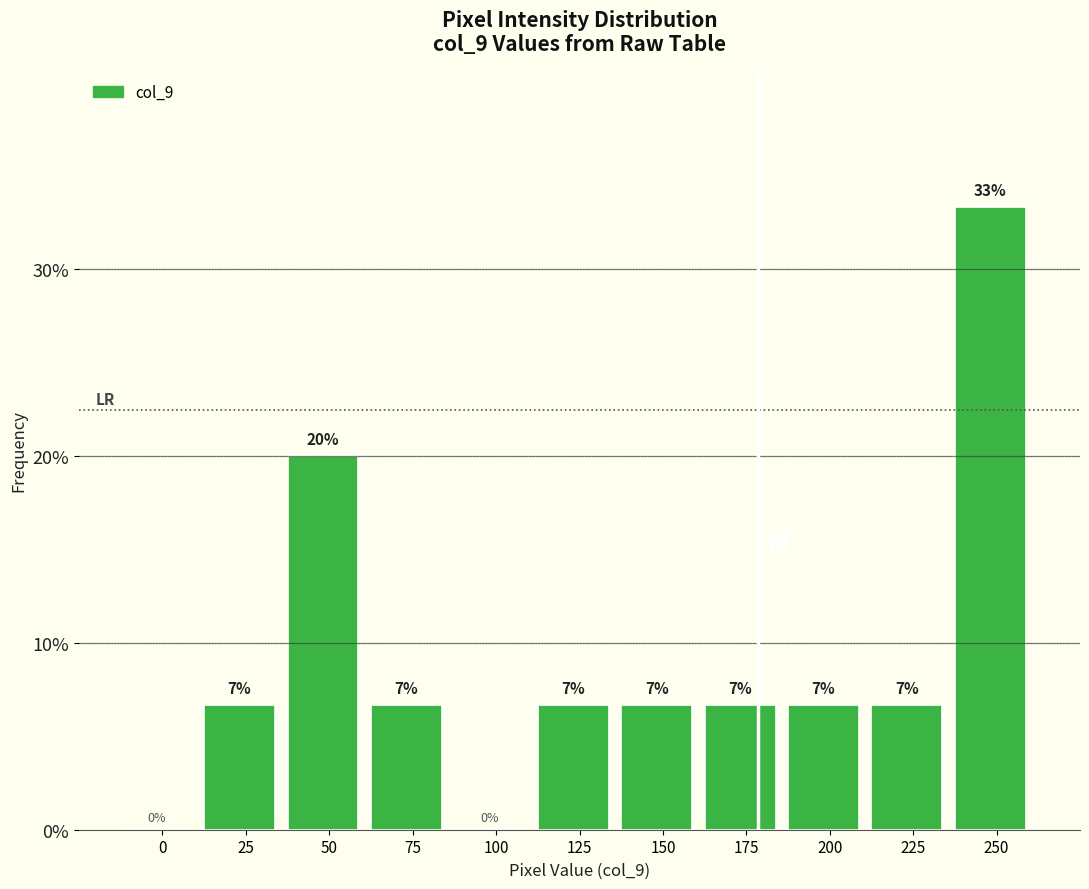

Are the bars horizontal?

No